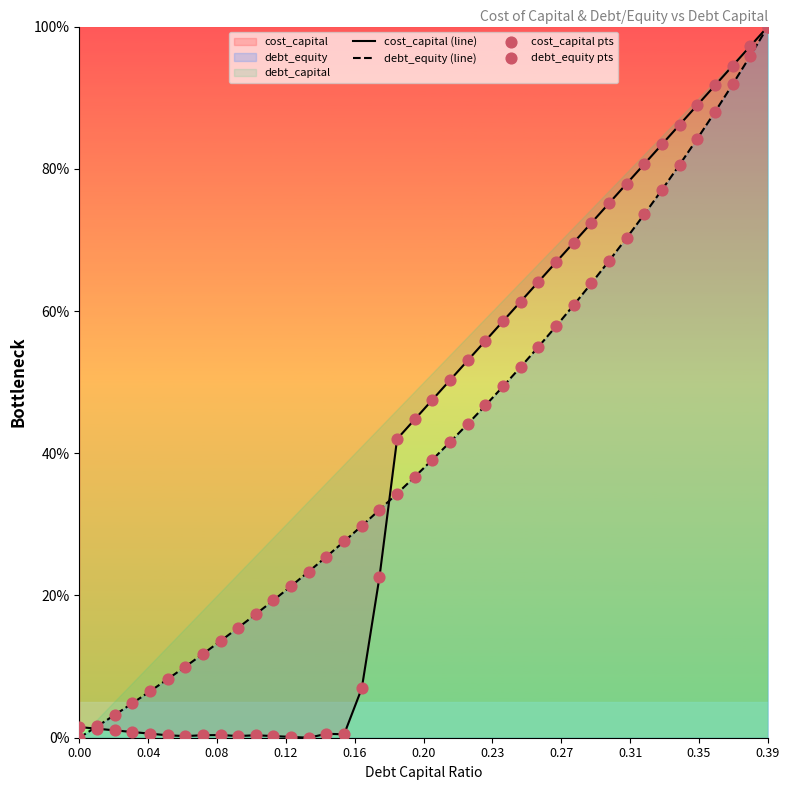

Which series has the widest spread of Y values?

cost_capital (line)